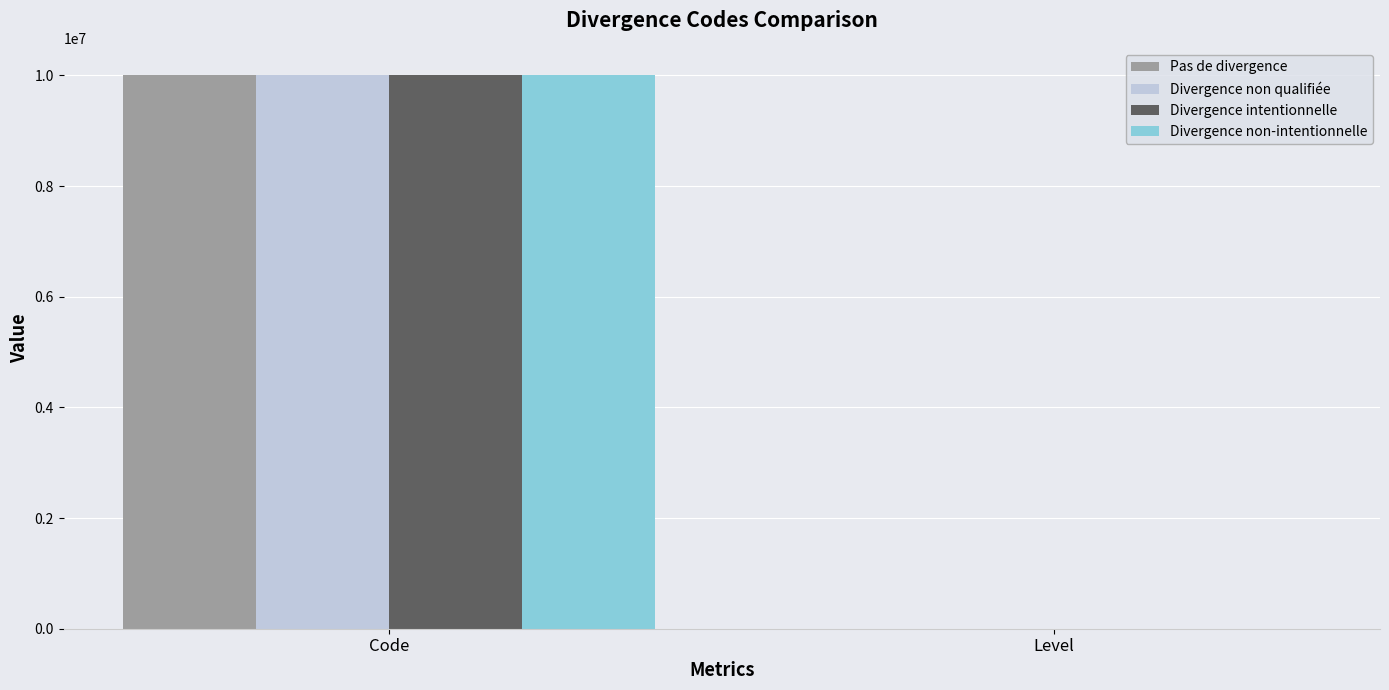

What are all the series names shown in the legend?

Pas de divergence, Divergence non qualifiée, Divergence intentionnelle, Divergence non-intentionnelle